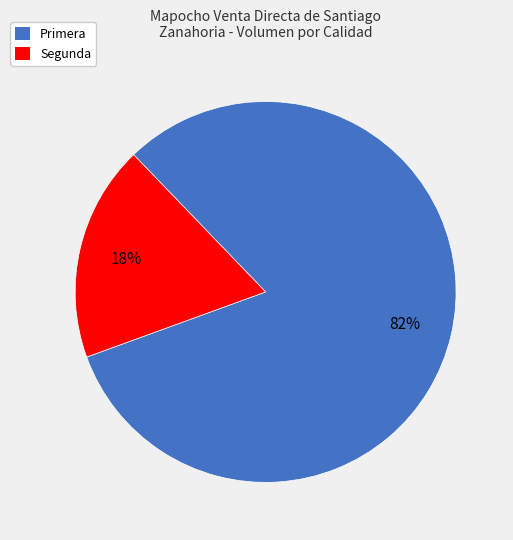

Rank the categories by value from lowest to highest.

Segunda, Primera